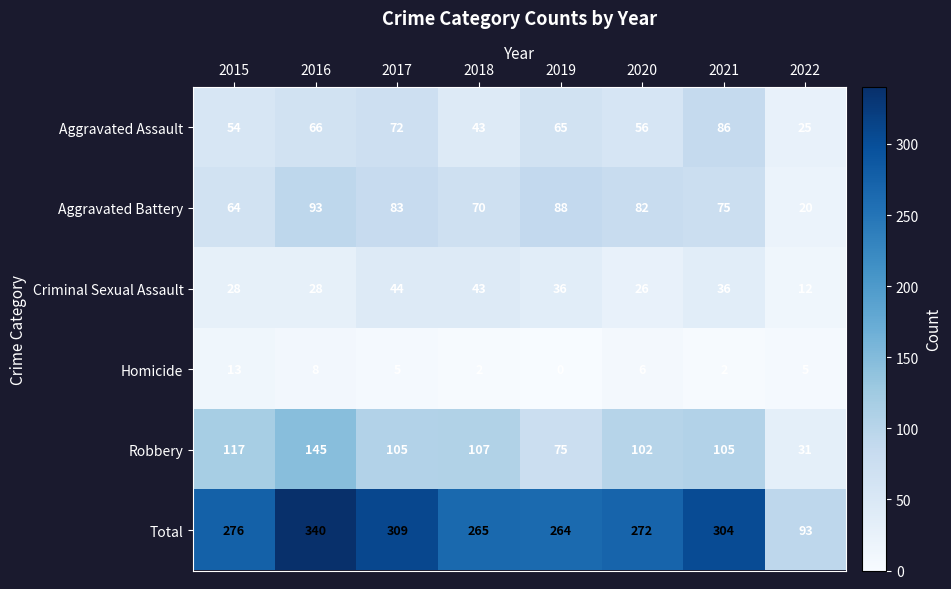

The value of Aggravated Battery at 2016 is 93. True or false?

True